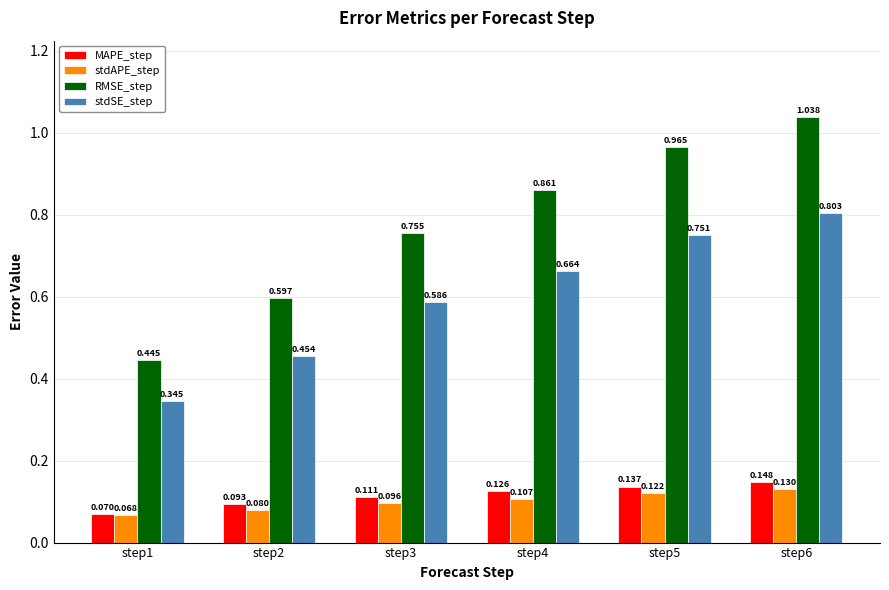

At which category does the chart reach its minimum across all series?

step1